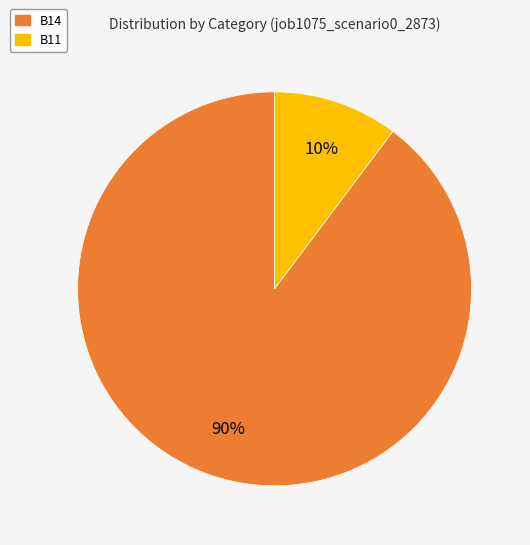

To the nearest percent, what is the combined percentage of B11 and B14?

100%